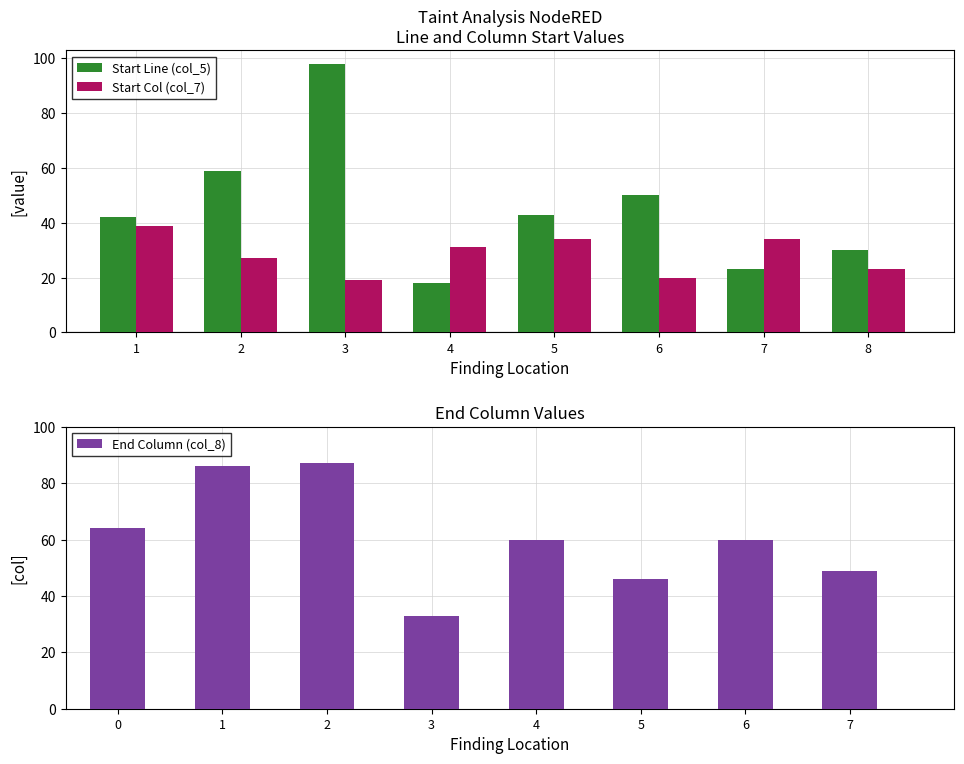

Is it true that Start Line (col_5) equals 30 at 8?

True